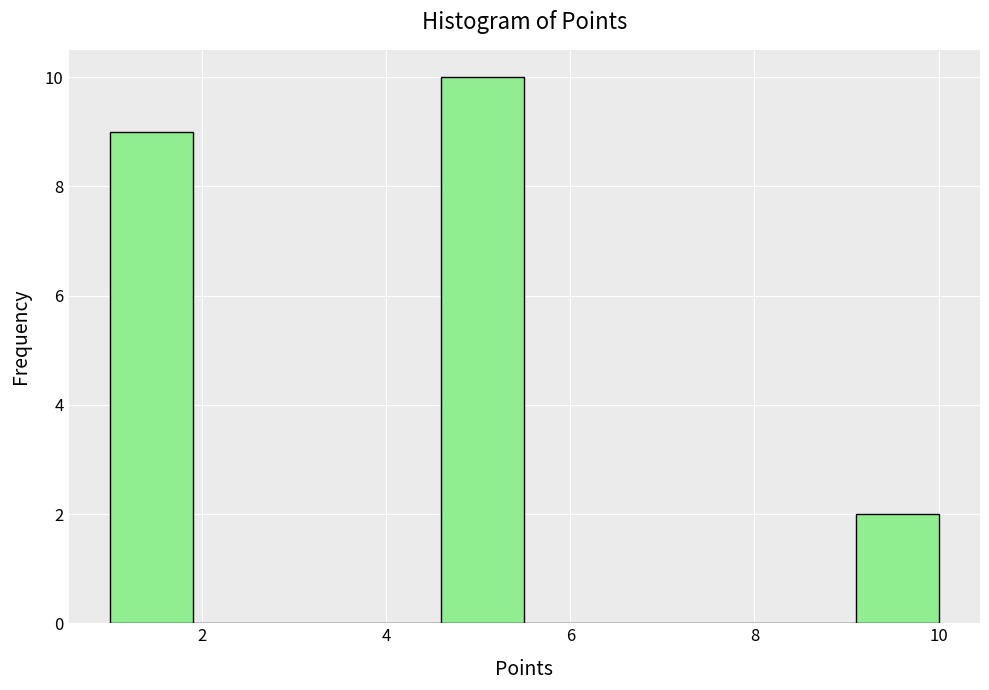

Which range on the x-axis has the tallest bar?

4.6 to 5.5